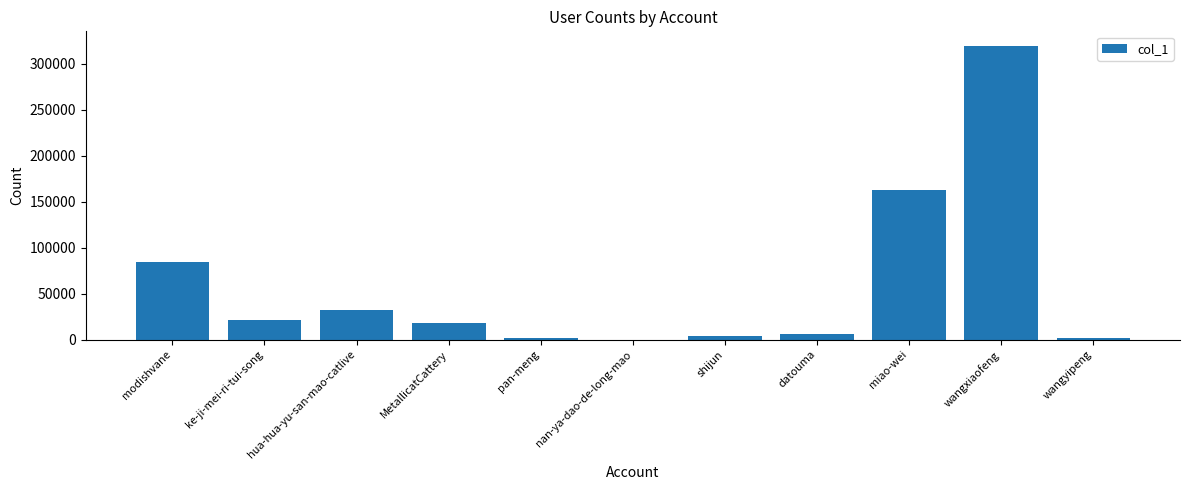

What is the change in value from MetallicatCattery to wangxiaofeng?

+301069